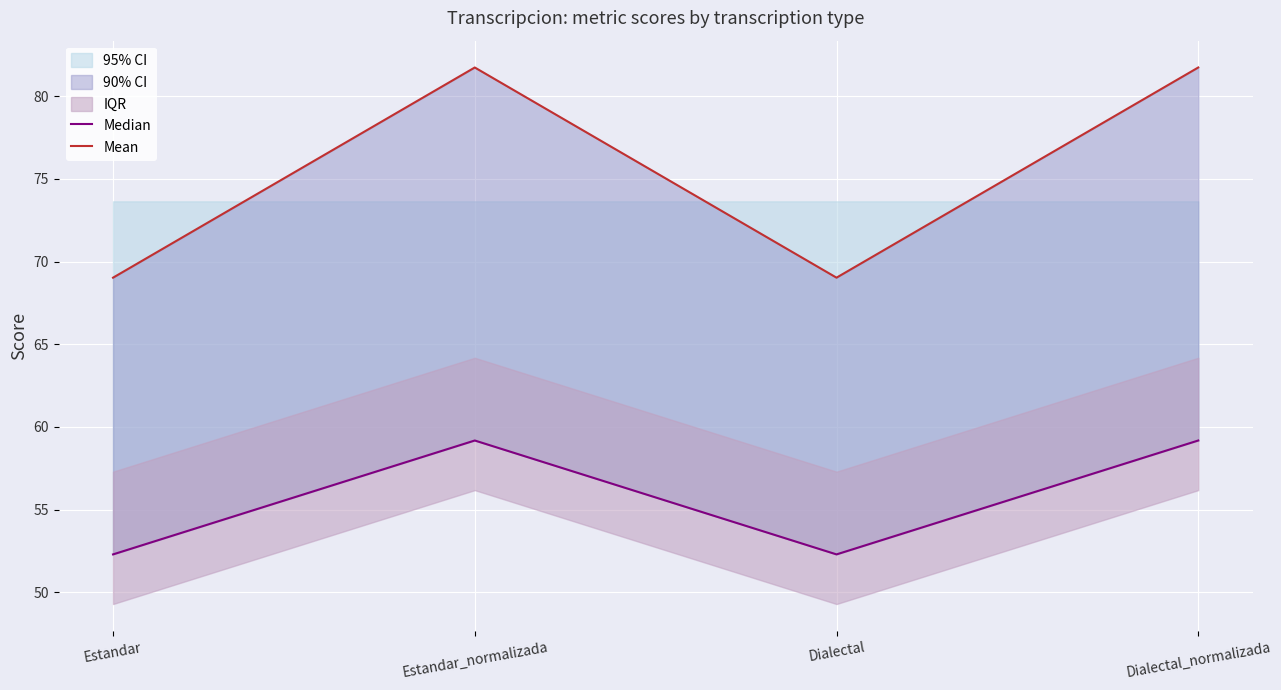

What is the difference between the maximum and minimum values in the Median series?

6.9